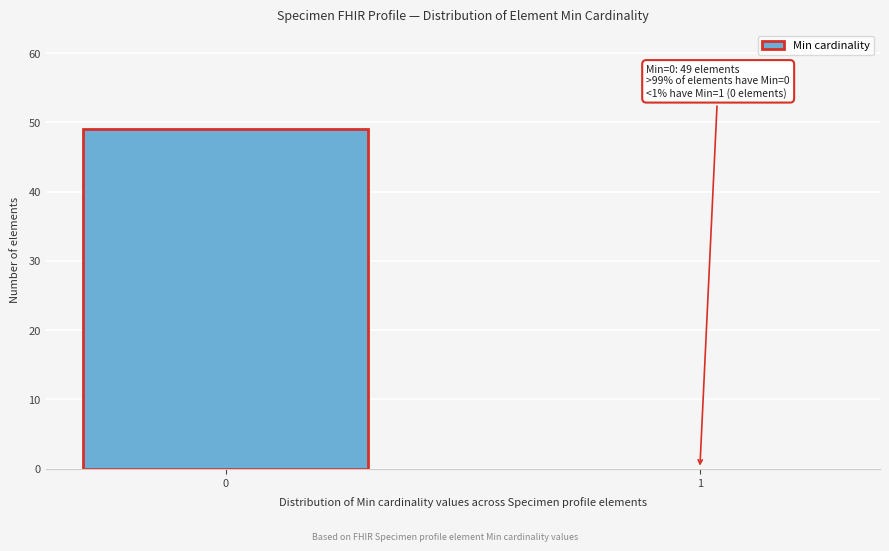

Reading left to right, transcribe all the data shown in this chart.

0=49	1=0